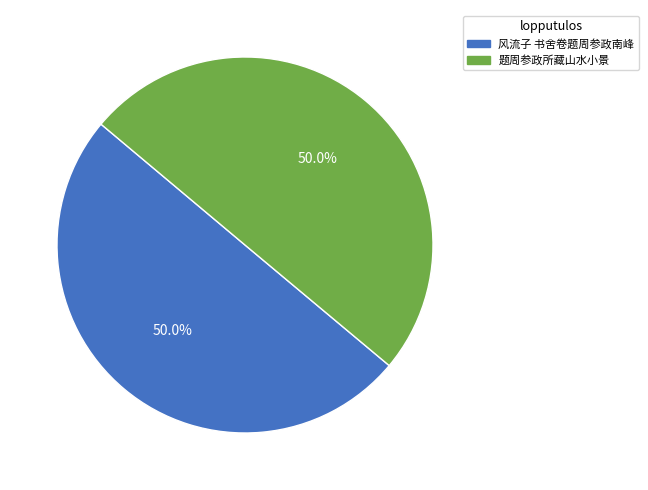

Is it true that 风流子 书舍卷题周参政南峰 is 58% of the pie?

False